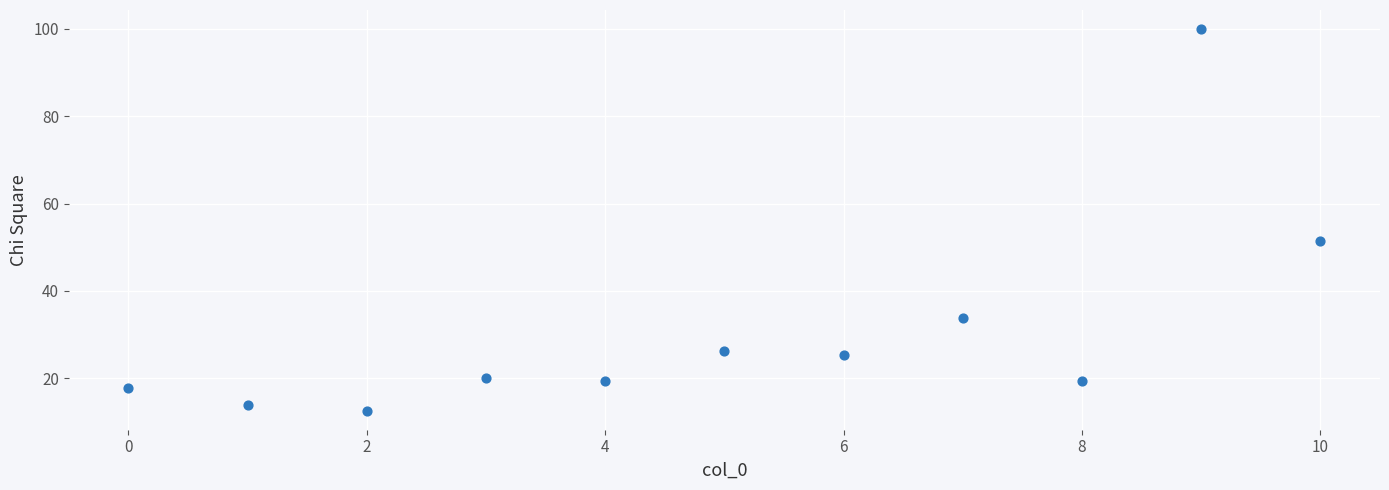

What Y value in the scatter plot is closest to 56?

51.5